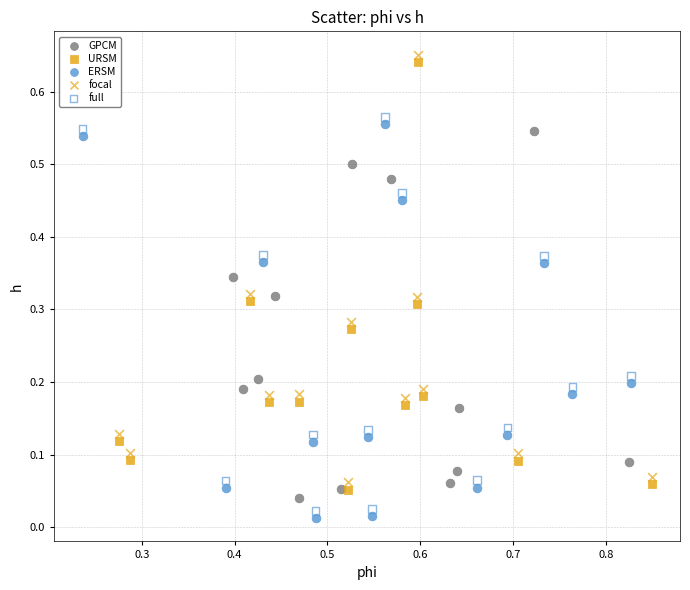

Which series reaches the maximum Y coordinate?

focal